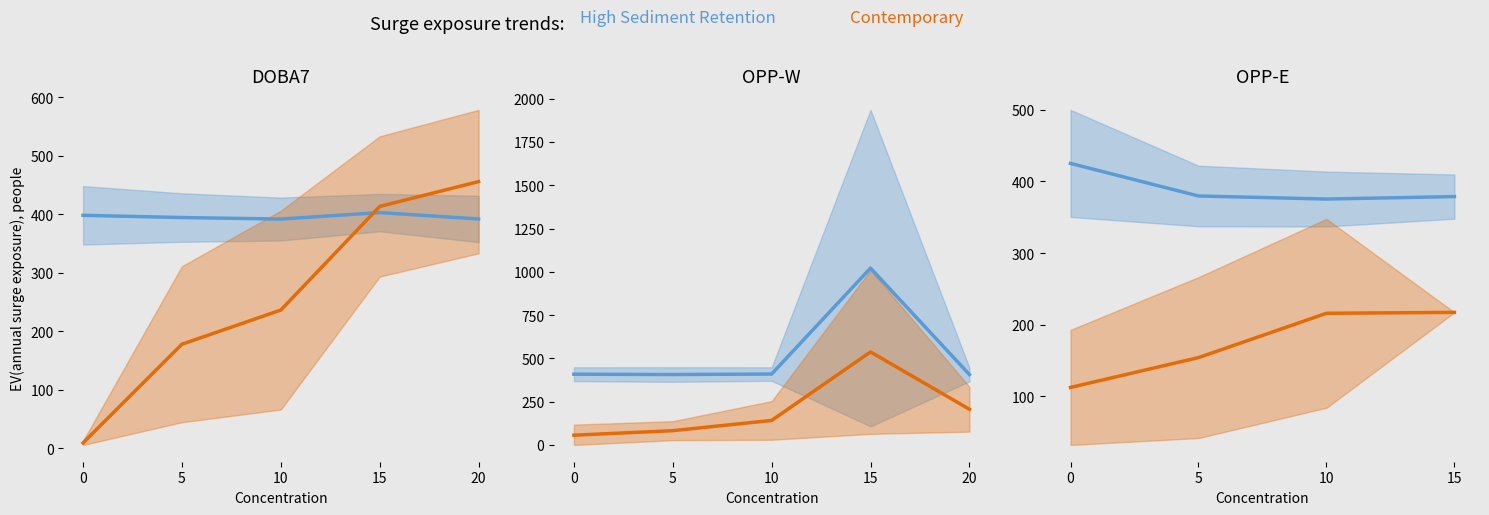

True or false: Contemporary has more than 0 interior local peaks.

False